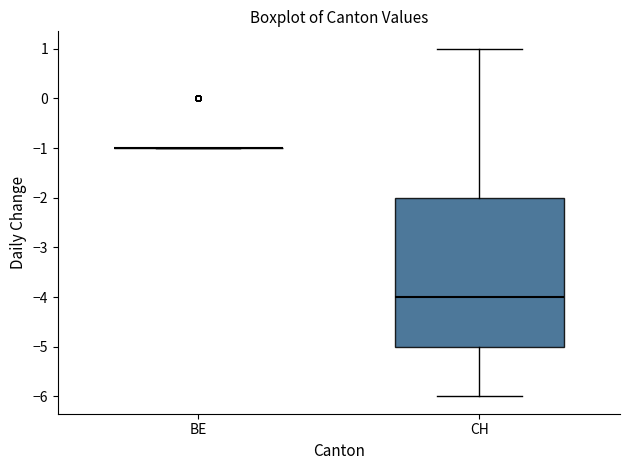

Which box is the tallest, from its lower edge to its upper edge?

CH